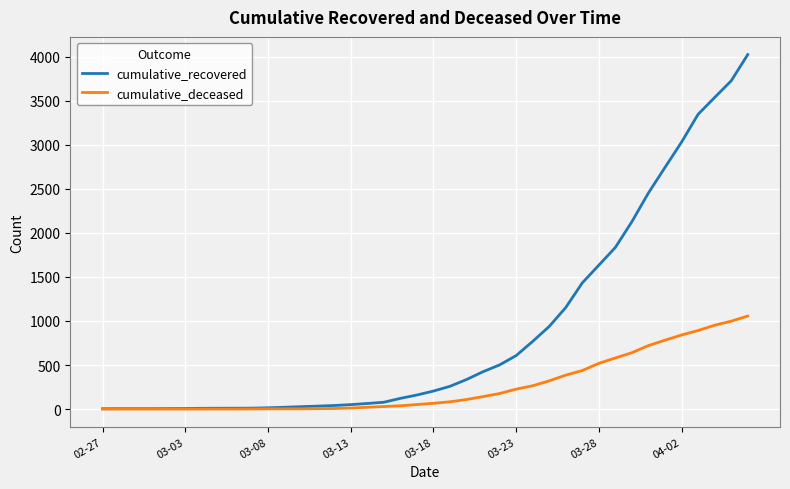

Which series has the largest total across all categories?

cumulative_recovered